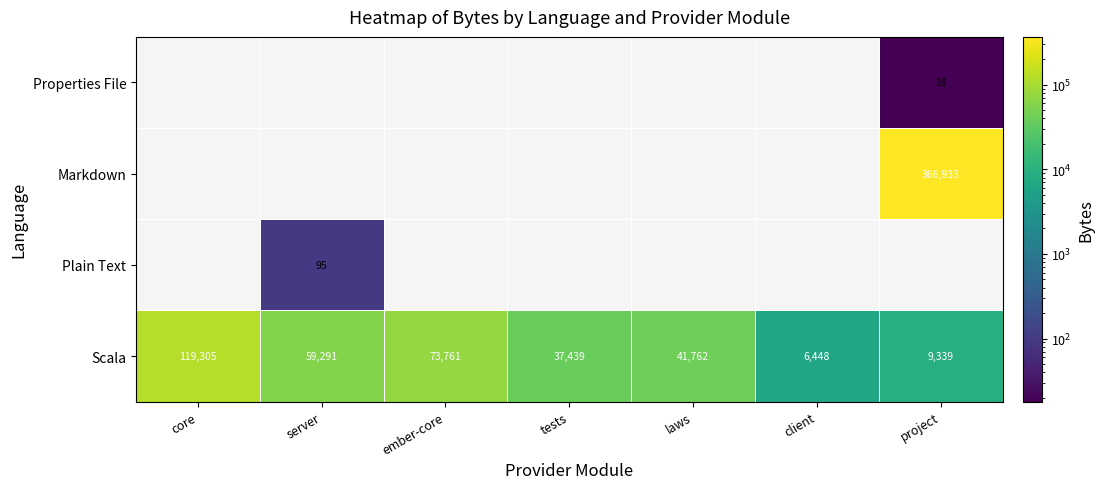

Is it true that Markdown equals 136969 at project?

False